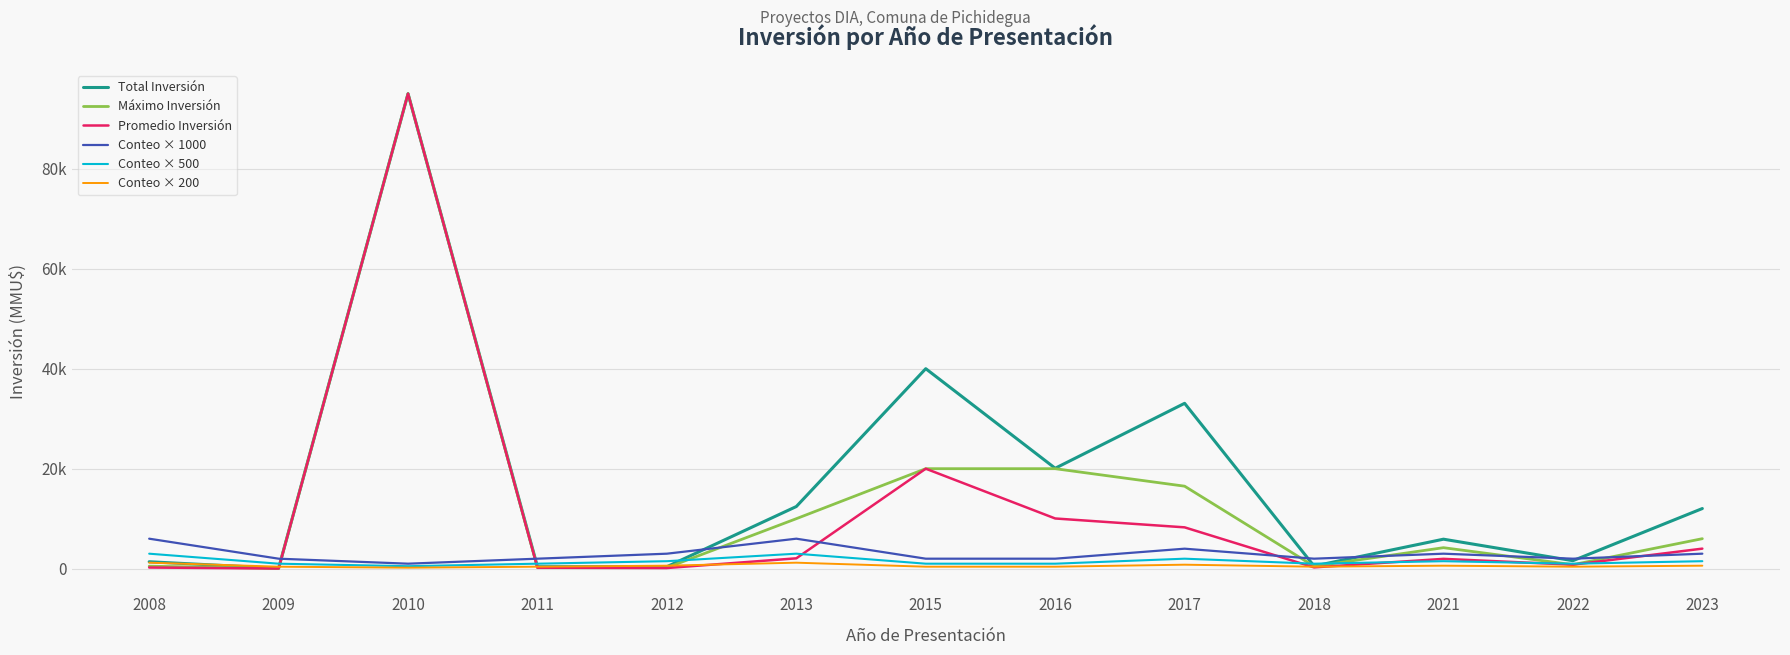

Which series changed the most between 2012 and 2015?

Total Inversión